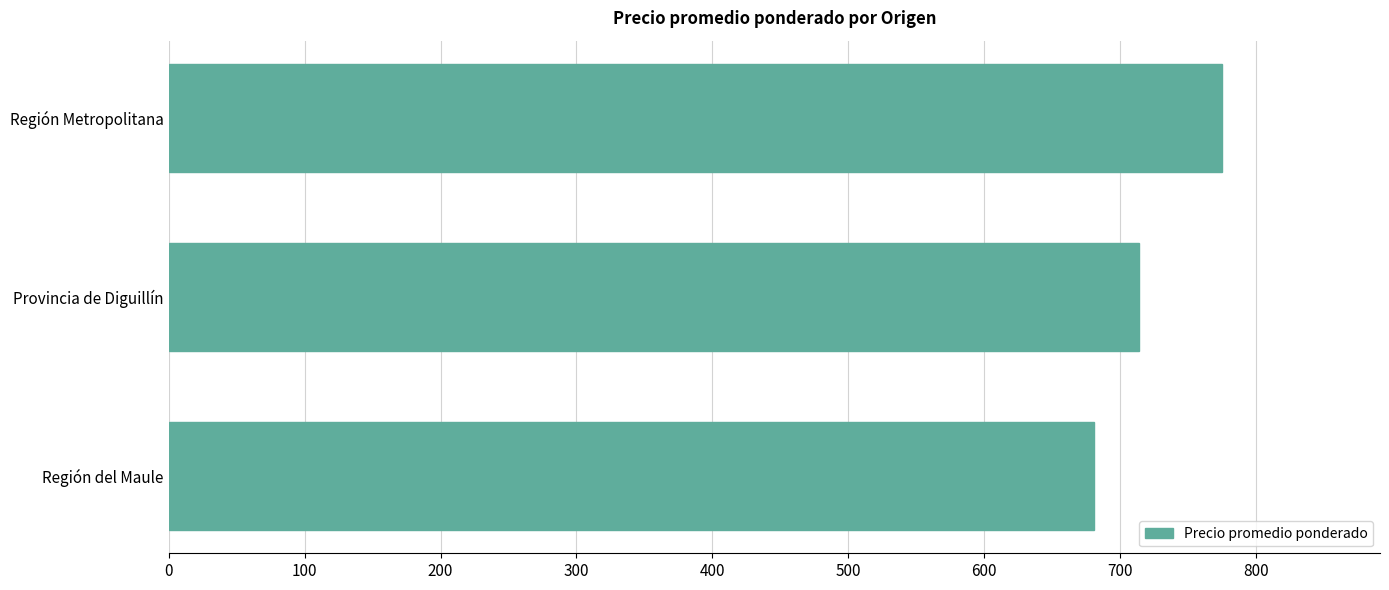

What is the change in value from Región del Maule to Provincia de Diguillín?

+33